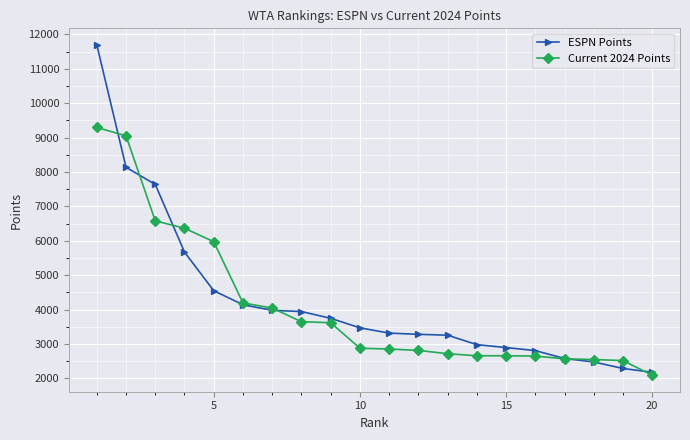

Does the chart display data point markers on the line(s)?

Yes